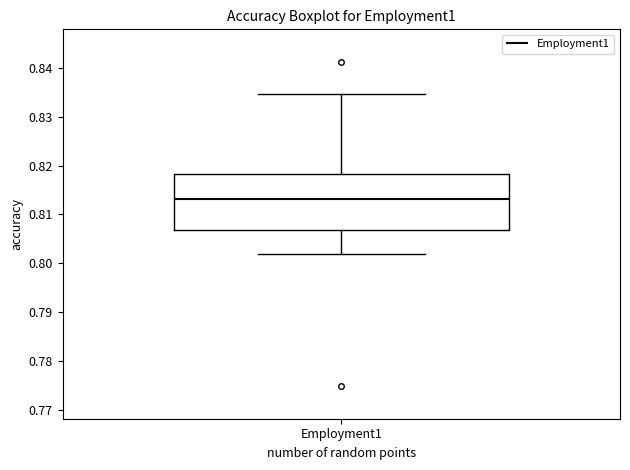

Read this box plot against the y-axis: the position of the median line, the range covered by the box, and the ends of both whiskers. The values are not printed on the chart, so give them approximately, as read against the axis.

median 0.813, box 0.807 to 0.818, whiskers 0.802 to 0.835